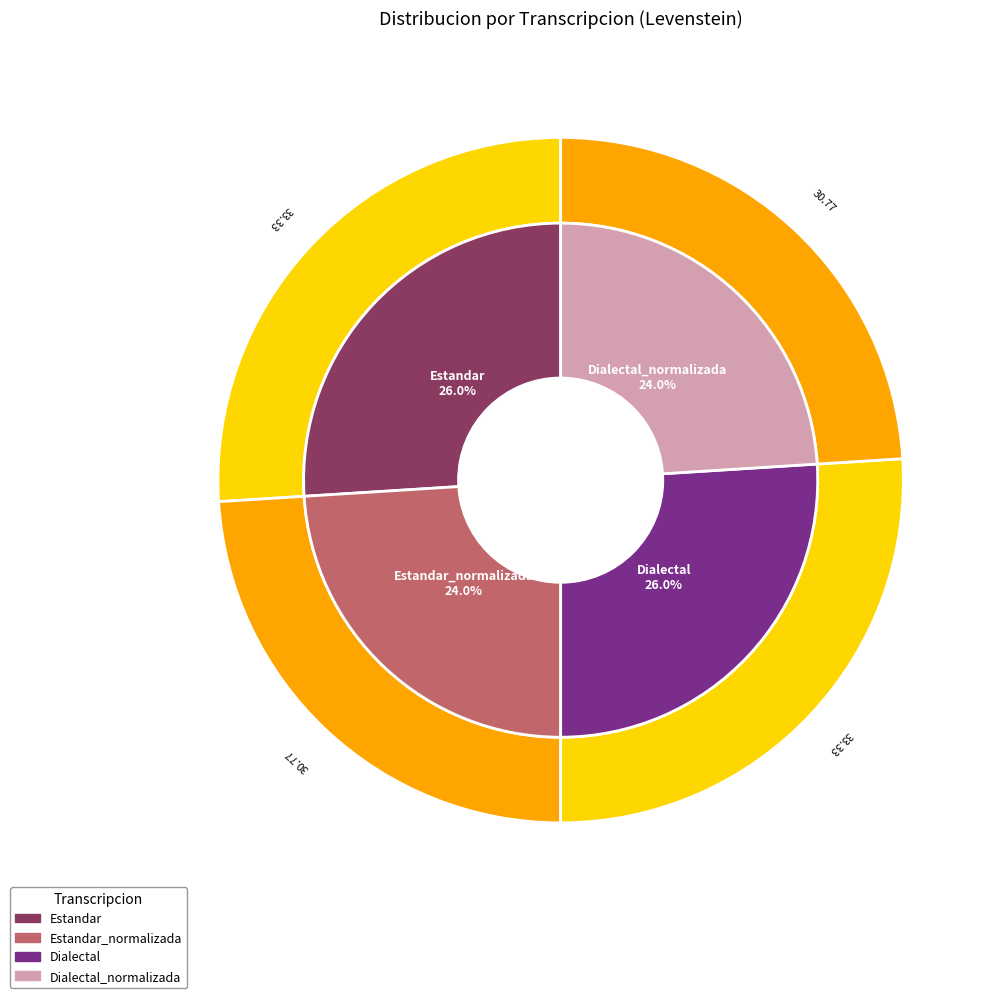

To the nearest percent, what percentage of the pie is Estandar?

26%